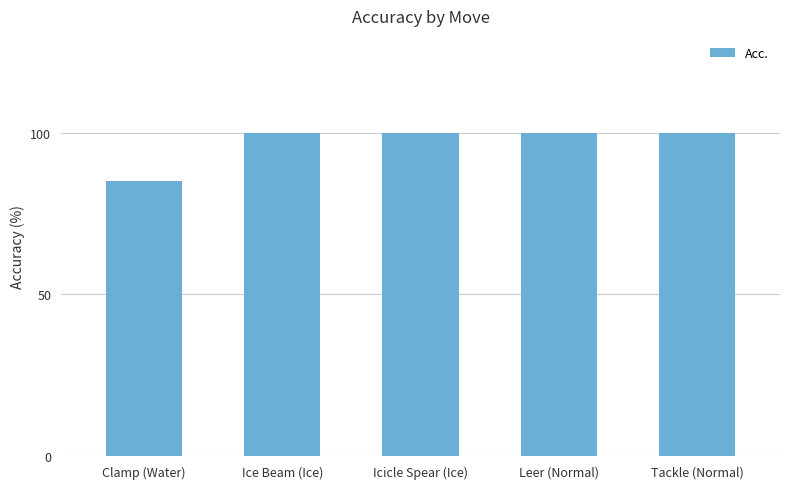

Reading left to right, transcribe all the data shown in this chart.

85	100	100	100	100